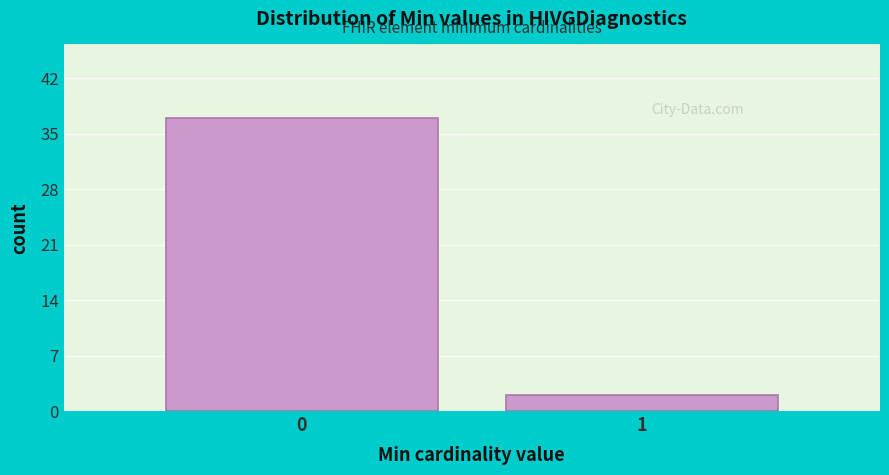

Reading right to left, what are all the values shown in this chart?

2	37